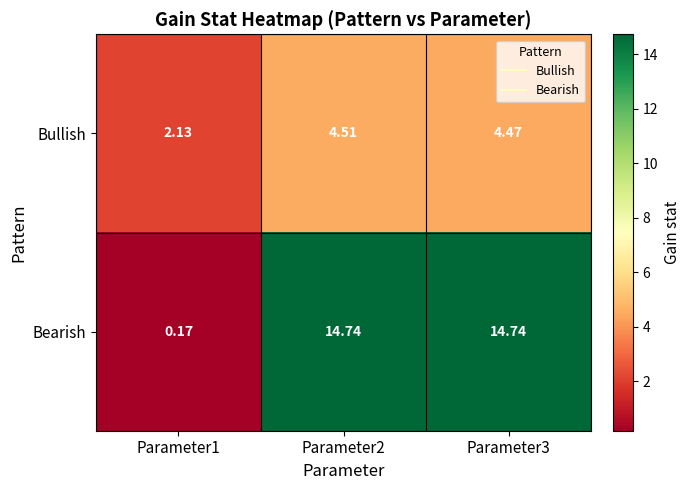

What is the total value across all series at Parameter3?

19.2